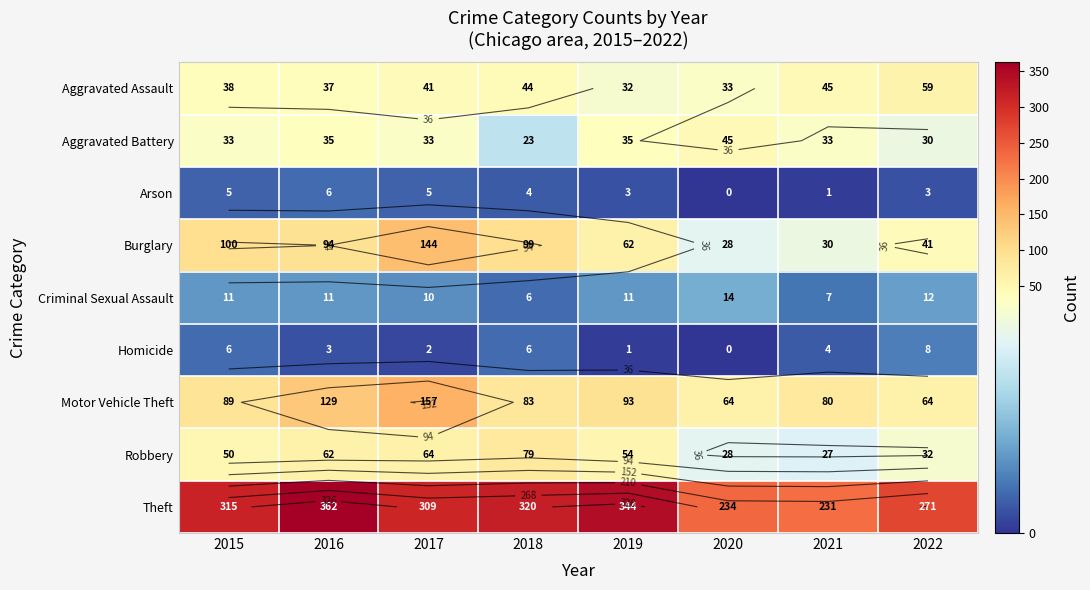

Count the number of data series in this chart.

9